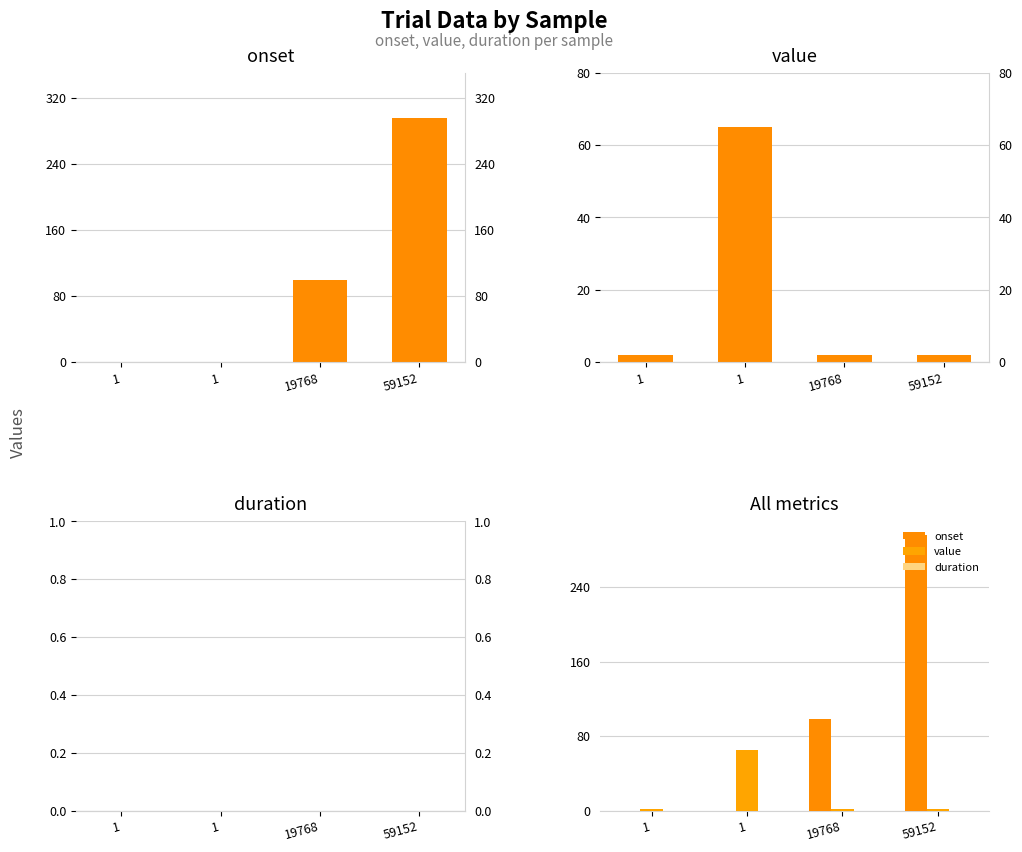

At how many categories does at least one series exceed 141?

1